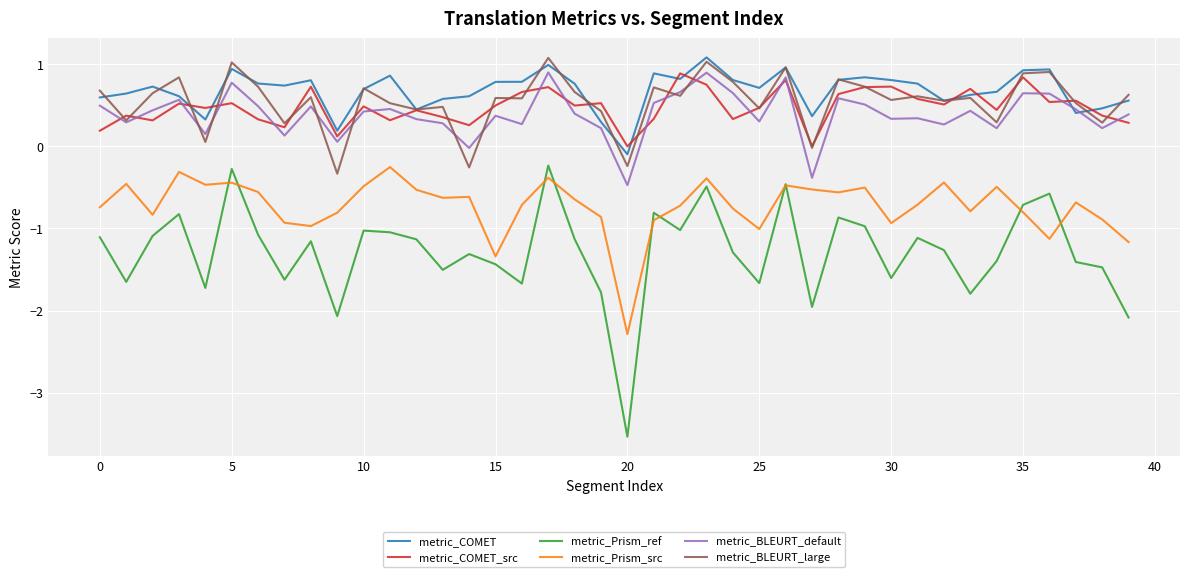

True or false: metric_Prism_src and metric_BLEURT_large cross at least once.

False